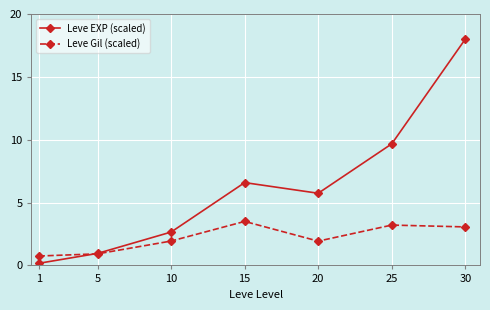

The value of Leve Gil (scaled) at 5 is 0.3. True or false?

False